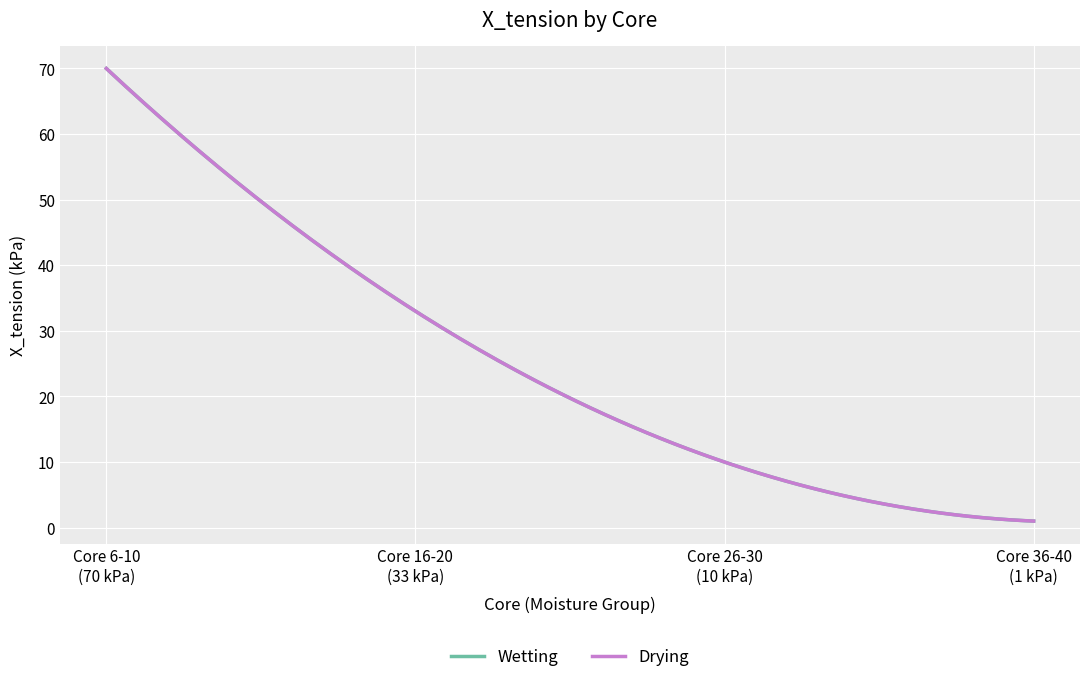

Which series has the widest spread of values?

Wetting